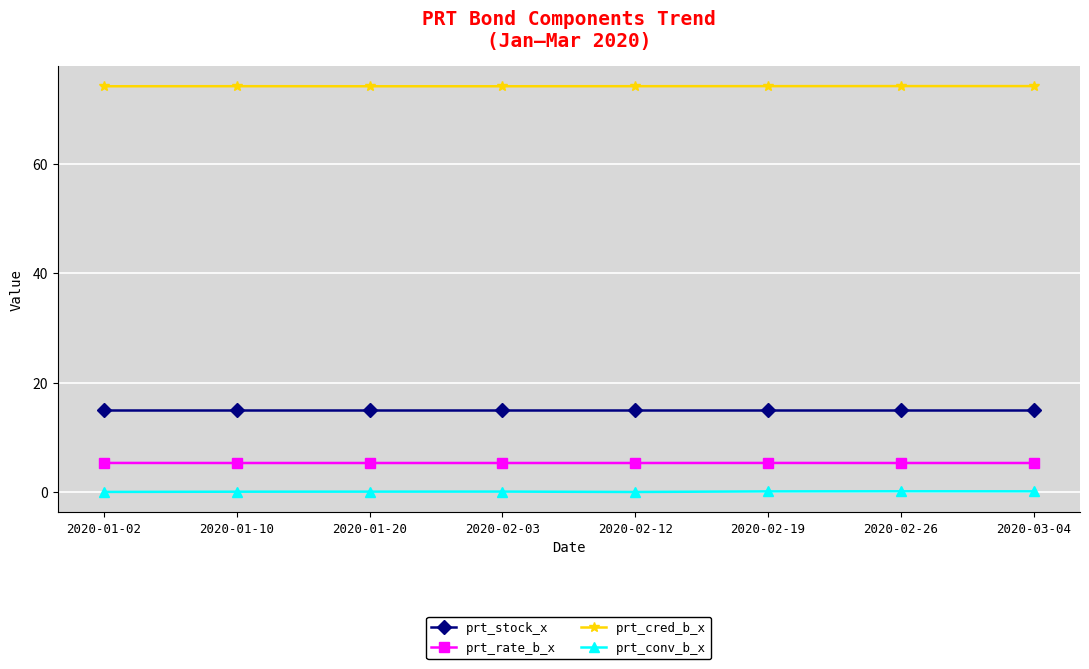

At 2020-03-04, list the series in order from smallest to largest.

prt_conv_b_x, prt_rate_b_x, prt_stock_x, prt_cred_b_x